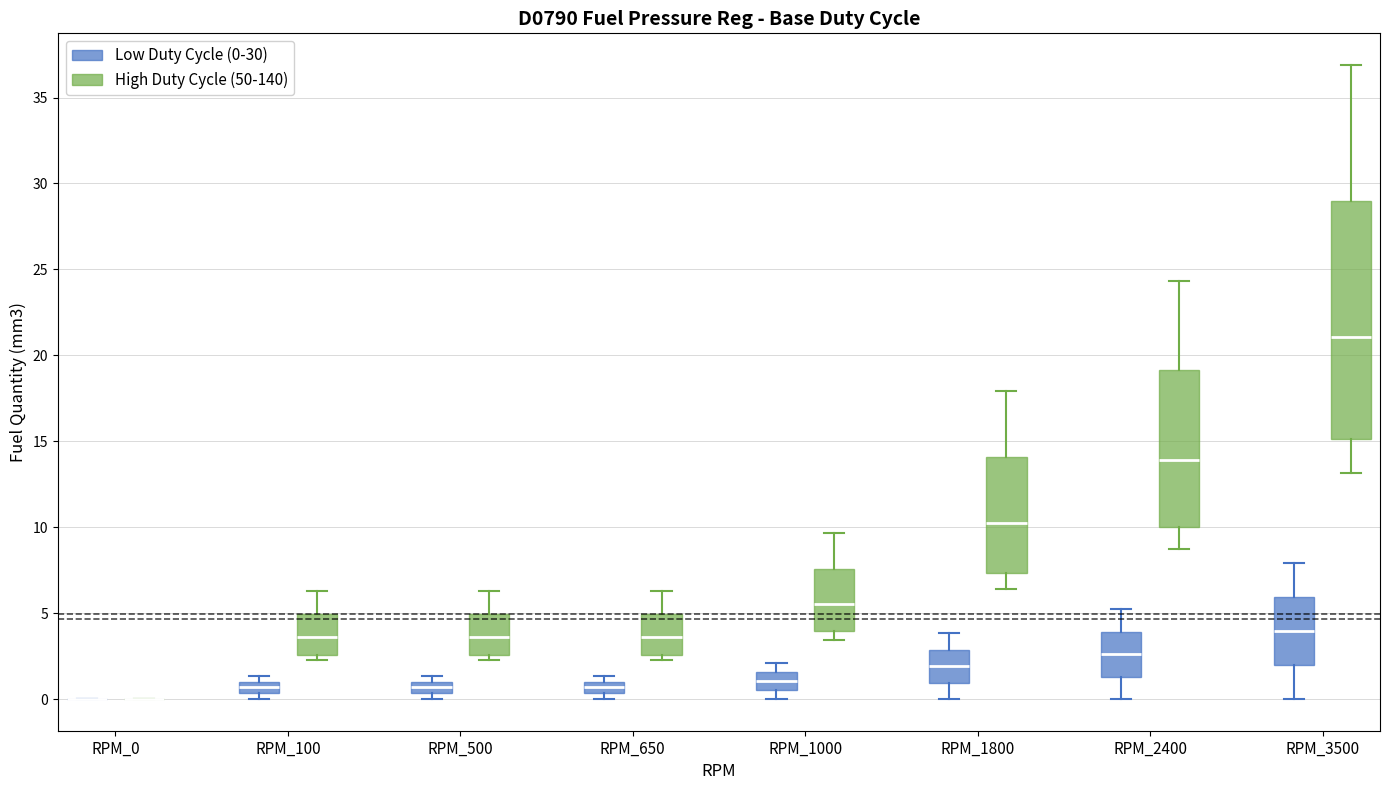

Where is the upper edge of the box for RPM_500 (Low Duty Cycle (0-30)) on the y-axis? The values are not printed on the chart, so give them approximately, as read against the axis.

1.0